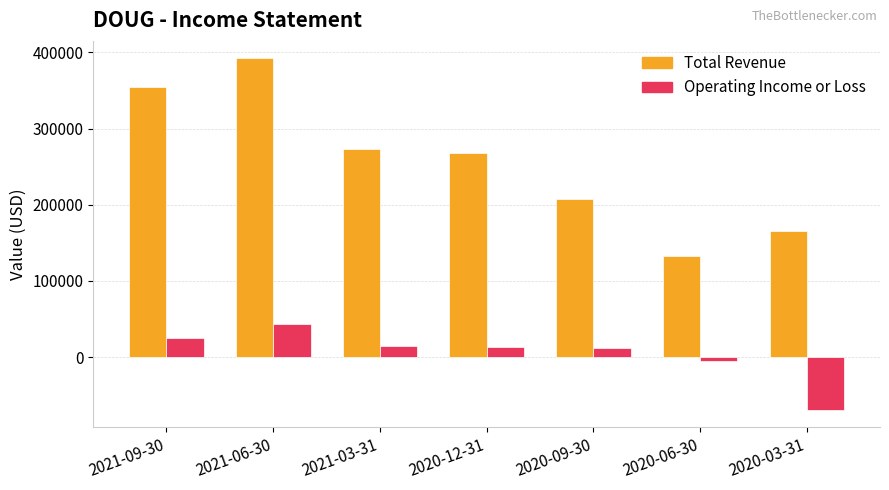

What is the difference between the maximum and second lowest values in the Total Revenue series?

226400